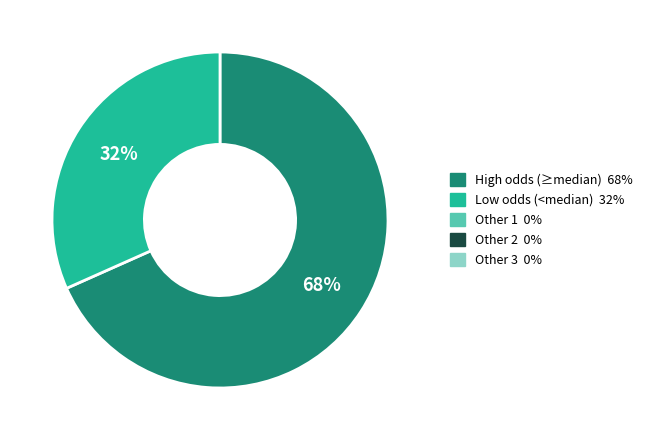

Does any single category account for the majority?

Yes